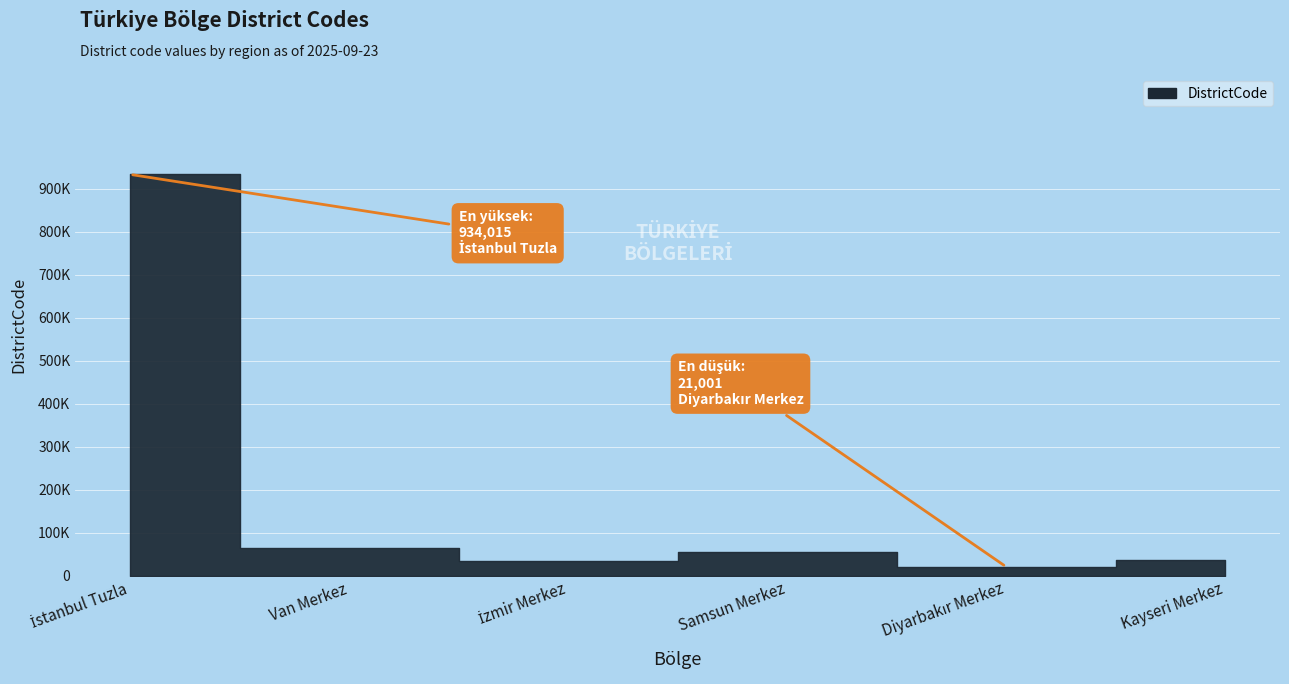

What position from the right is Kayseri Merkez?

1